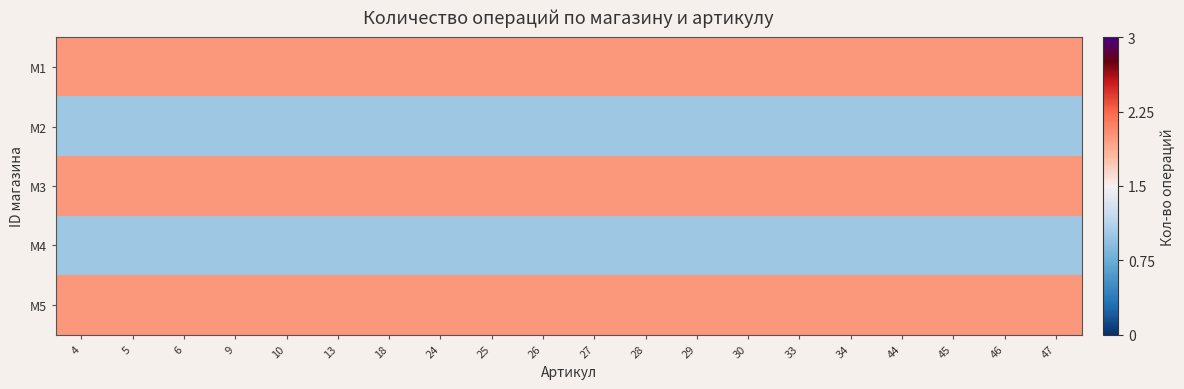

Which series has the largest total across all categories?

M1